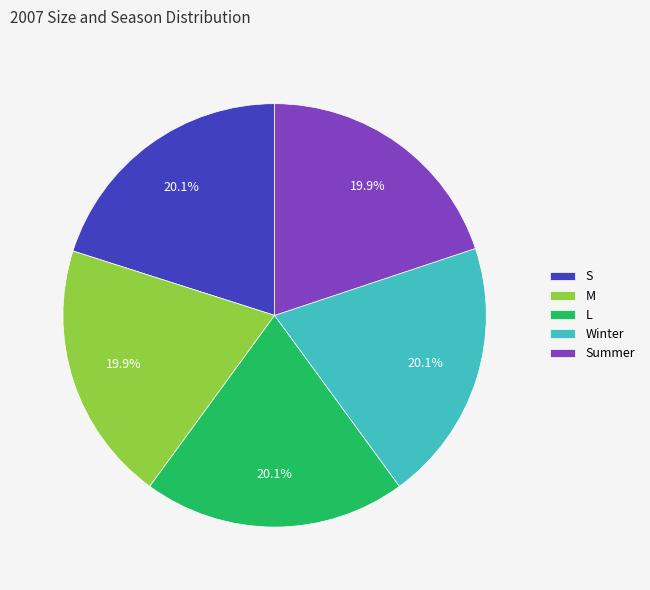

What is the ratio of the value at Winter to the value at S?

1.0